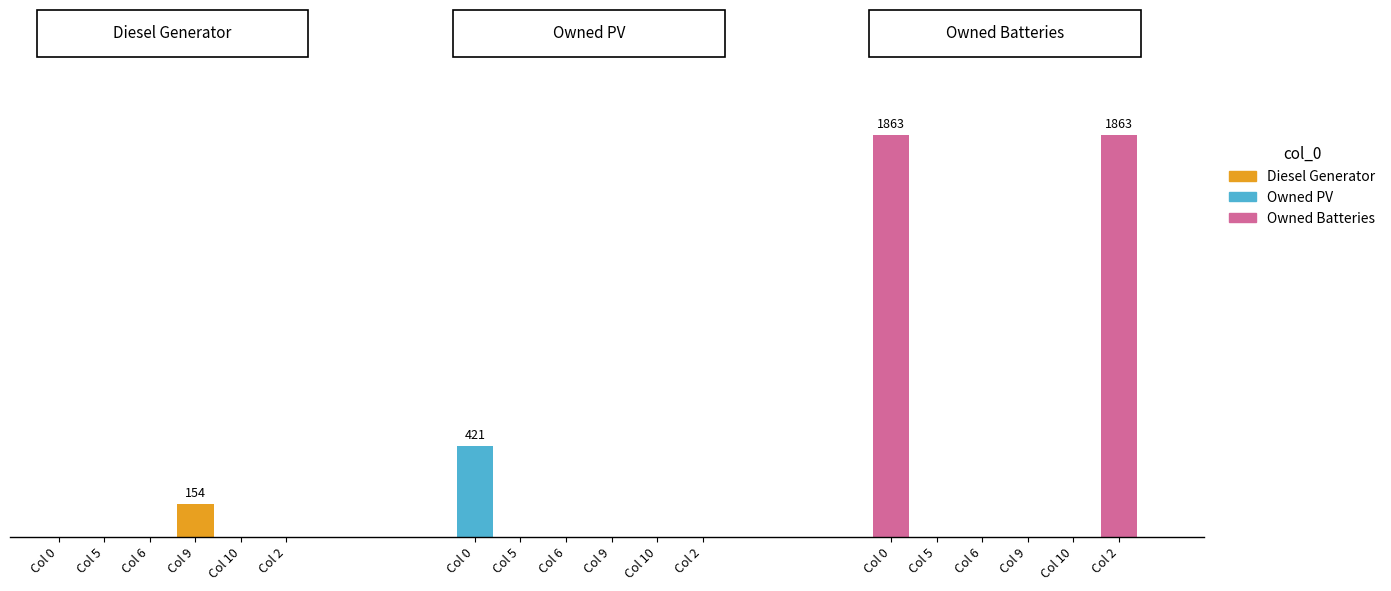

What is the difference between the maximum and second lowest values in the Owned Batteries series?

1863.0